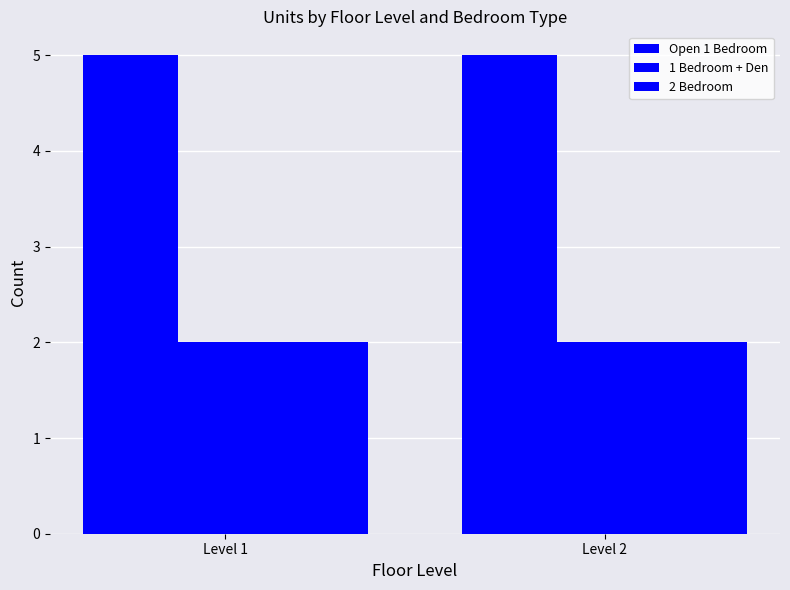

Which series has the widest spread of values?

Open 1 Bedroom